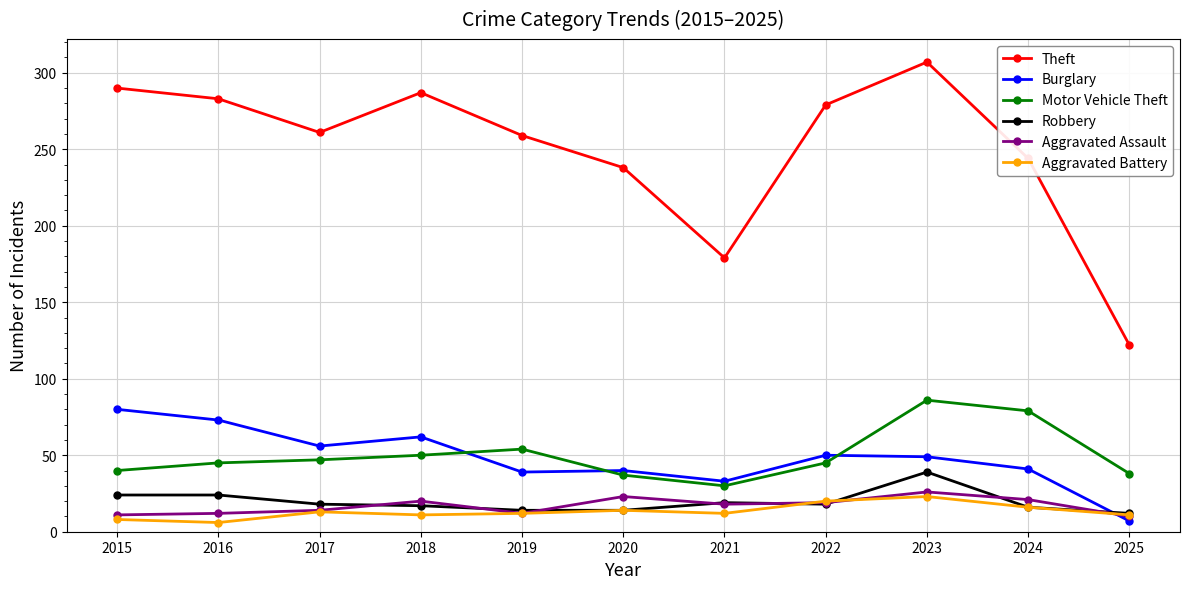

What is the sum of all Motor Vehicle Theft values?

551